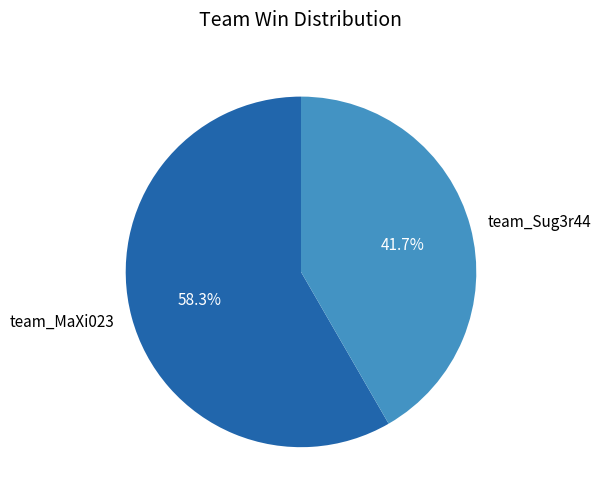

Which category has the smallest portion of the pie?

team_Sug3r44